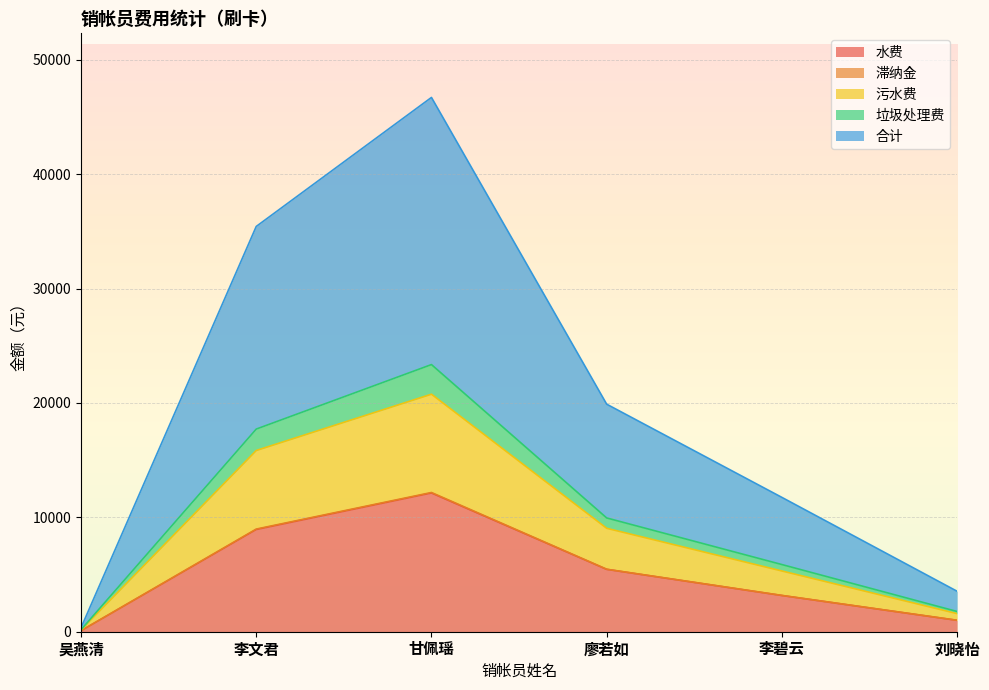

At which label does 水费 reach its peak?

甘佩瑶